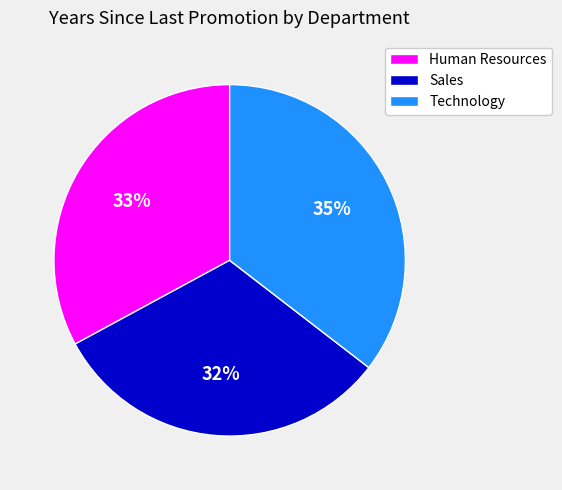

Which category has the biggest portion of the pie?

Technology